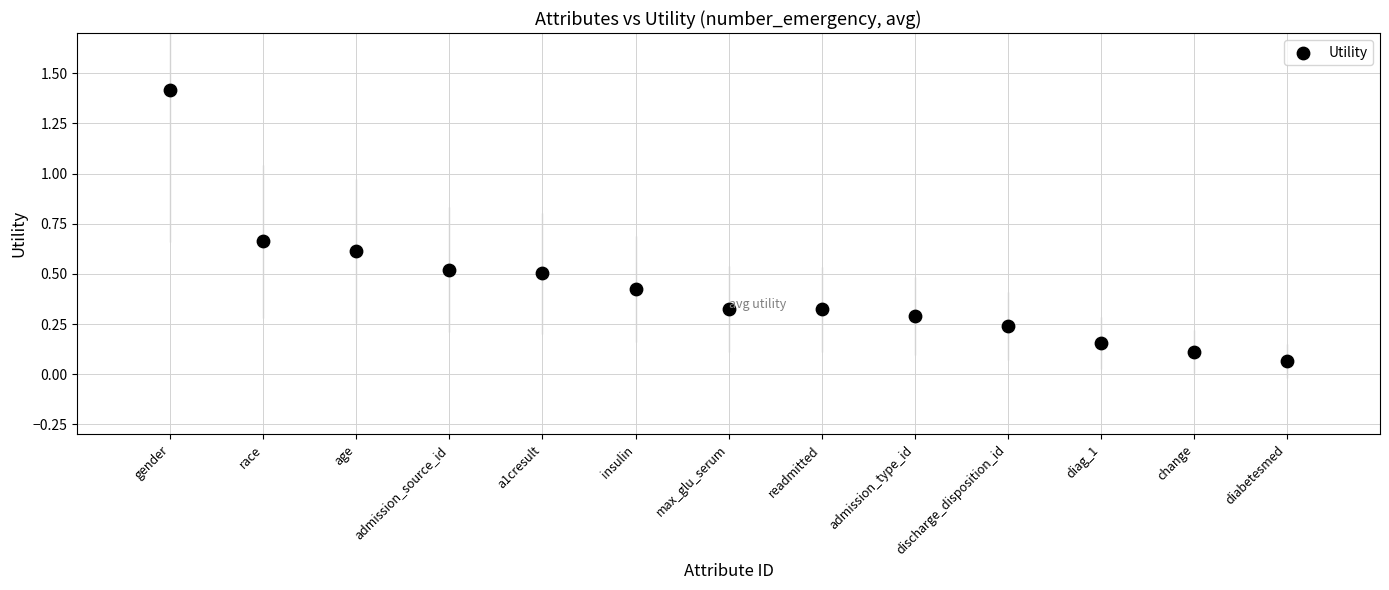

What is the range of X values (max minus min)?

12.0